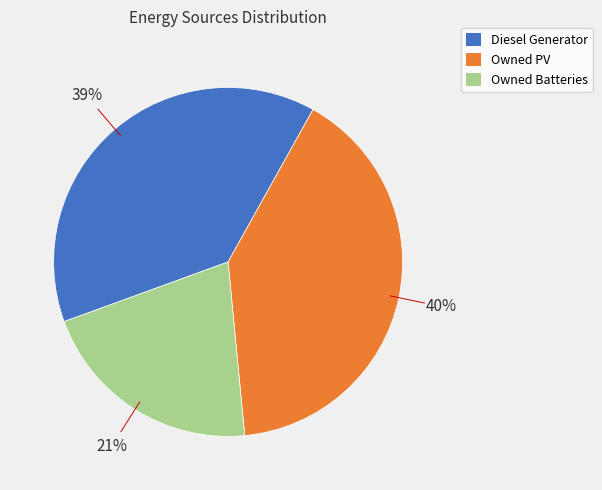

To the nearest percent, what percentage of the pie is Owned PV?

40%